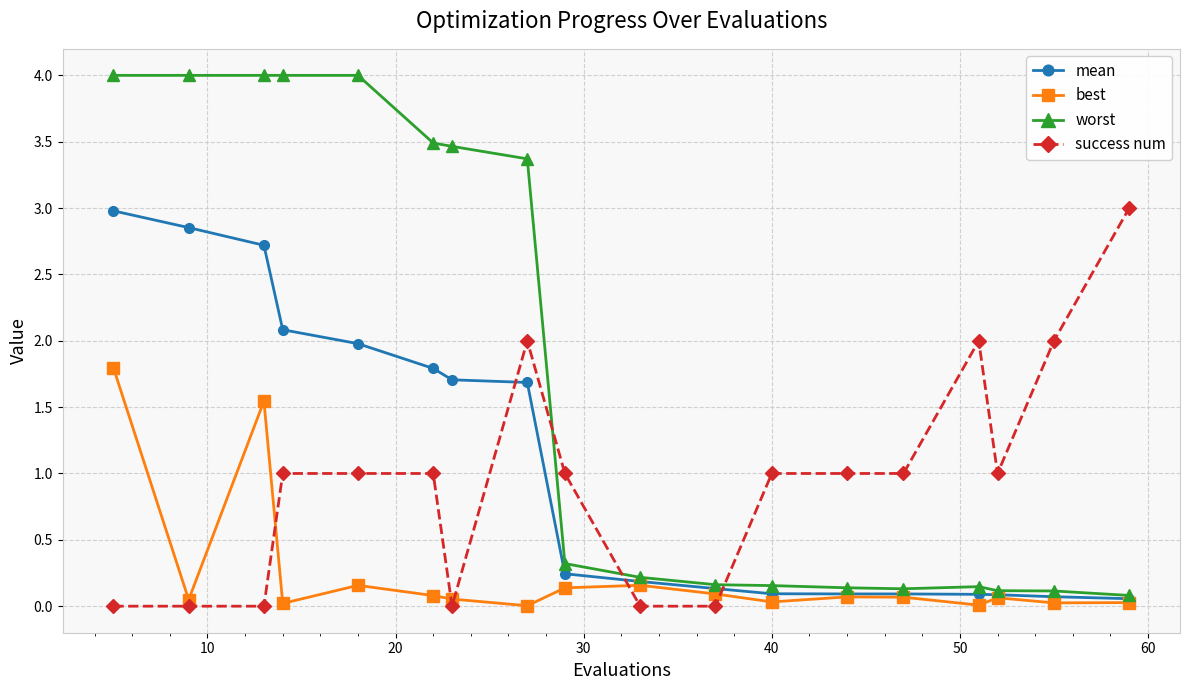

Which series has the largest range (max minus min)?

worst